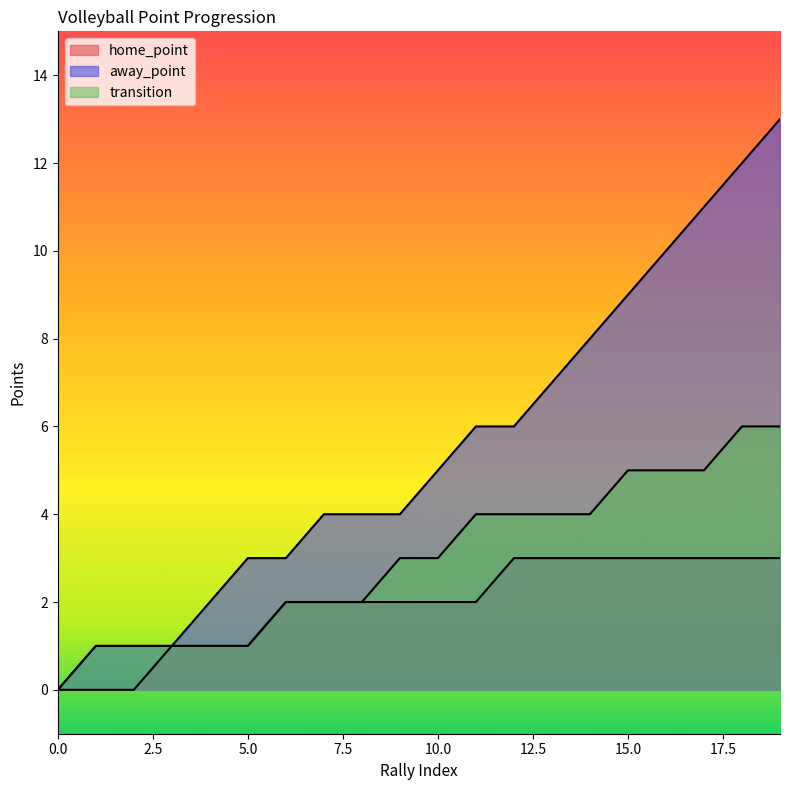

True or false: home_point has a value of -2 at 2.

False